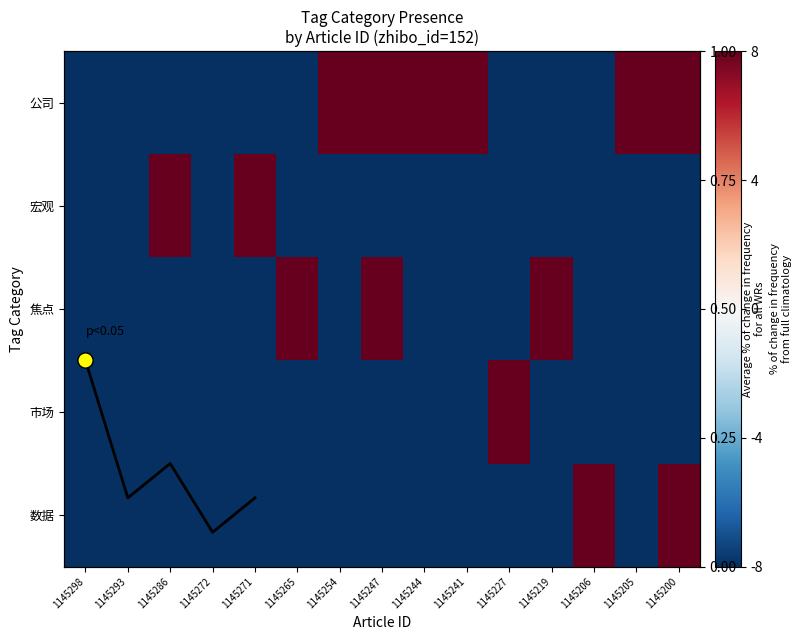

Is the value of 公司 at 1145271 greater than the value of 数据 at 1145244?

No